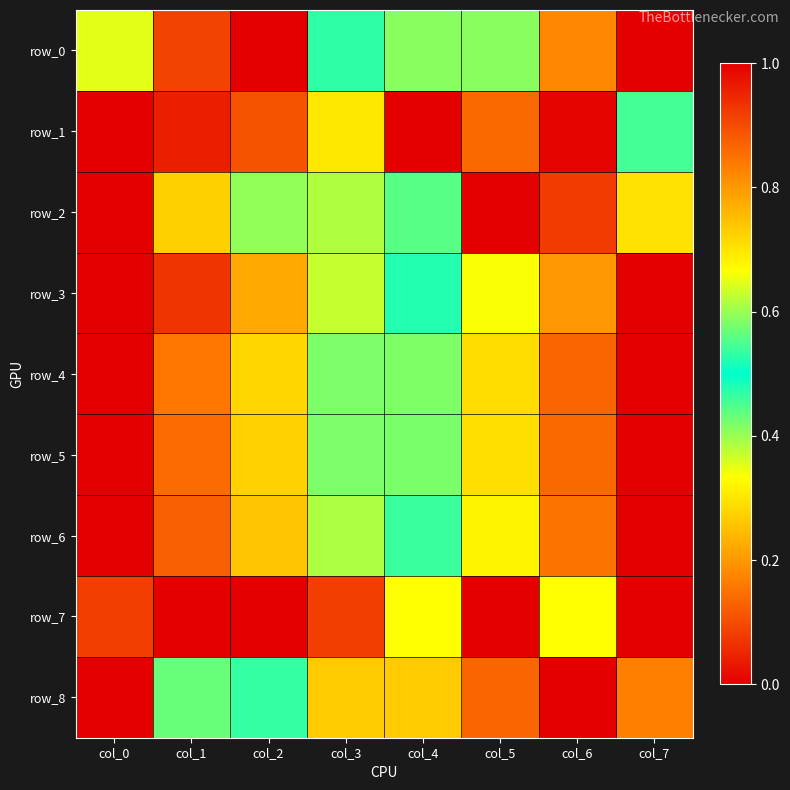

Is the value of row_8 at col_1 greater than the value of row_0 at col_1?

Yes